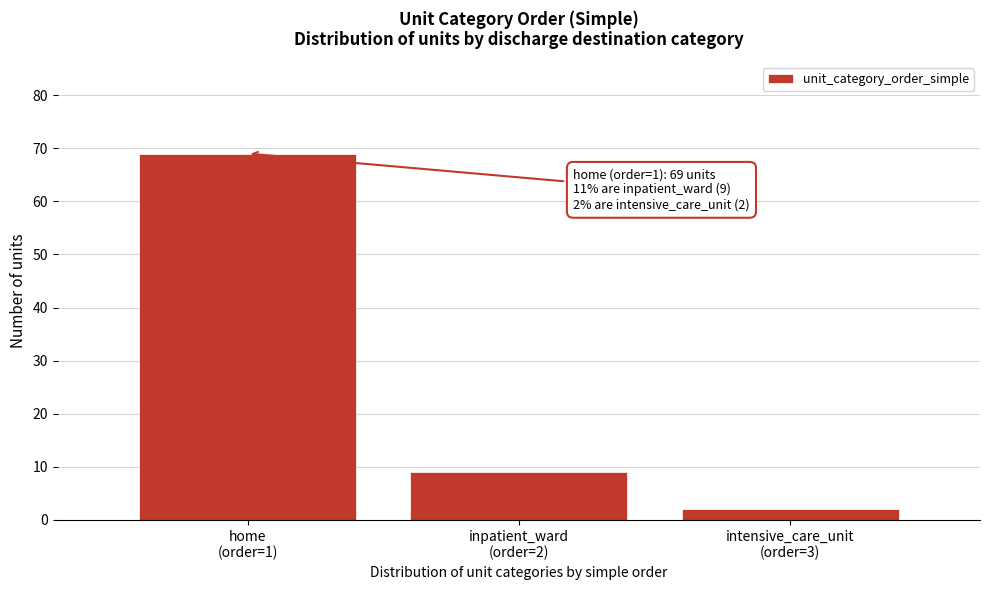

Reading right to left, list all the values displayed in this chart.

2	9	69